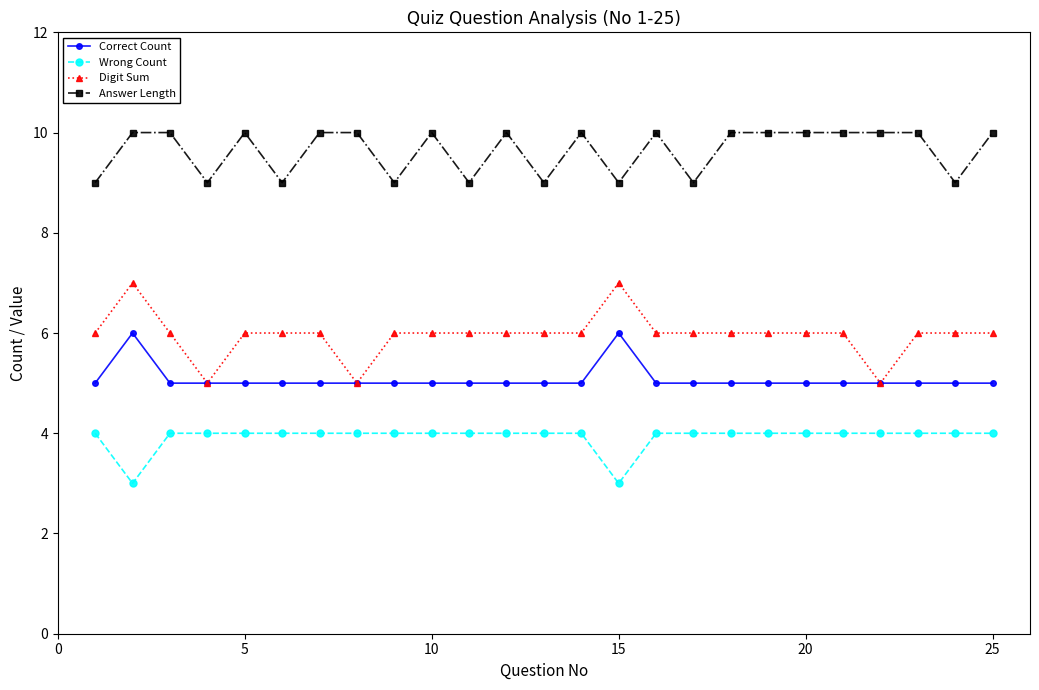

True or false: Digit Sum has more than 0 points higher than both neighbors.

True